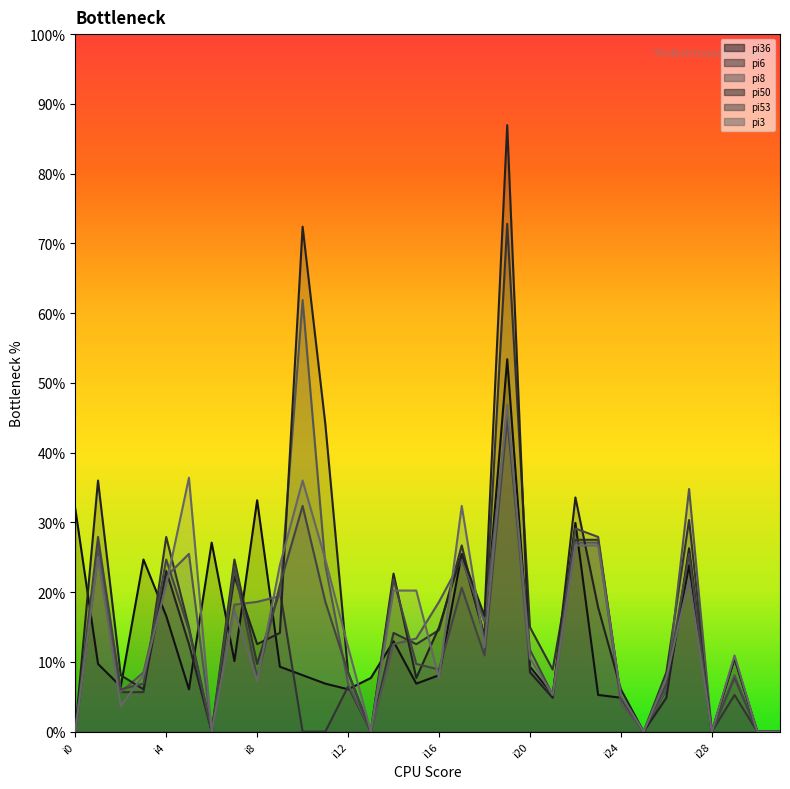

At which category does pi36 reach its first local valley?

i2